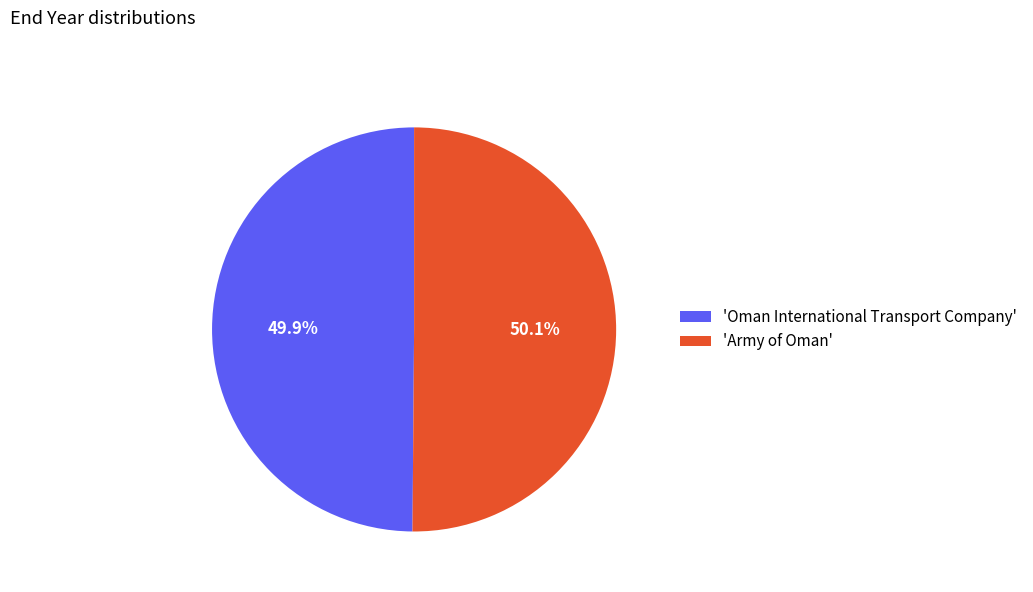

Is there a majority slice in this chart?

Yes